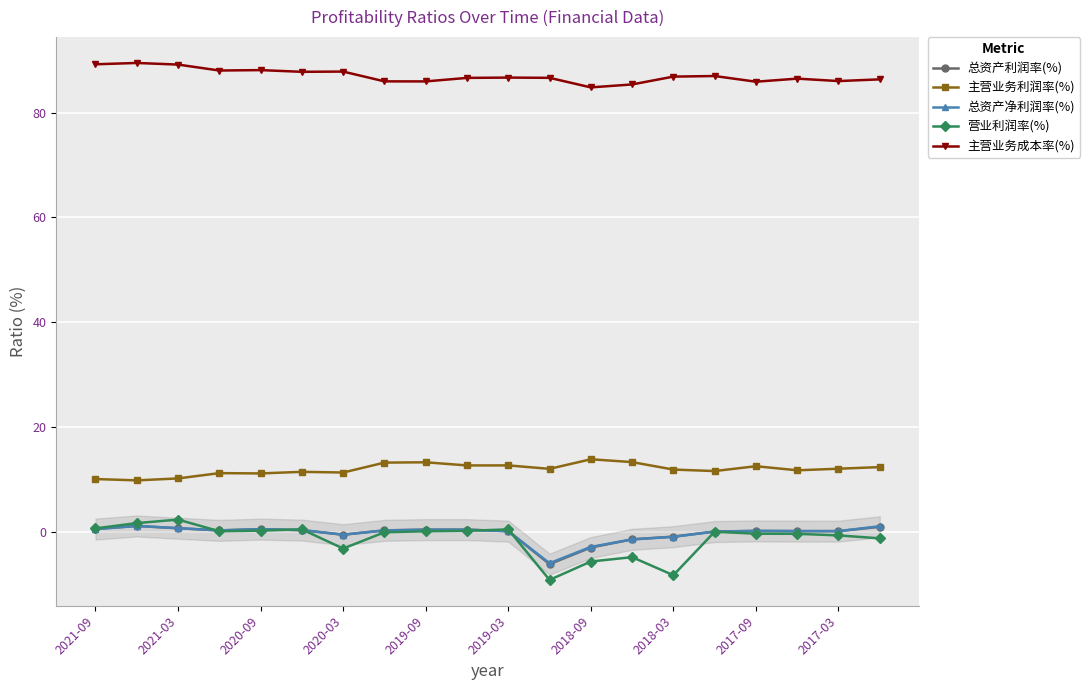

What is the value of the 主营业务成本率(%) point at the 9th from the left?

86.0